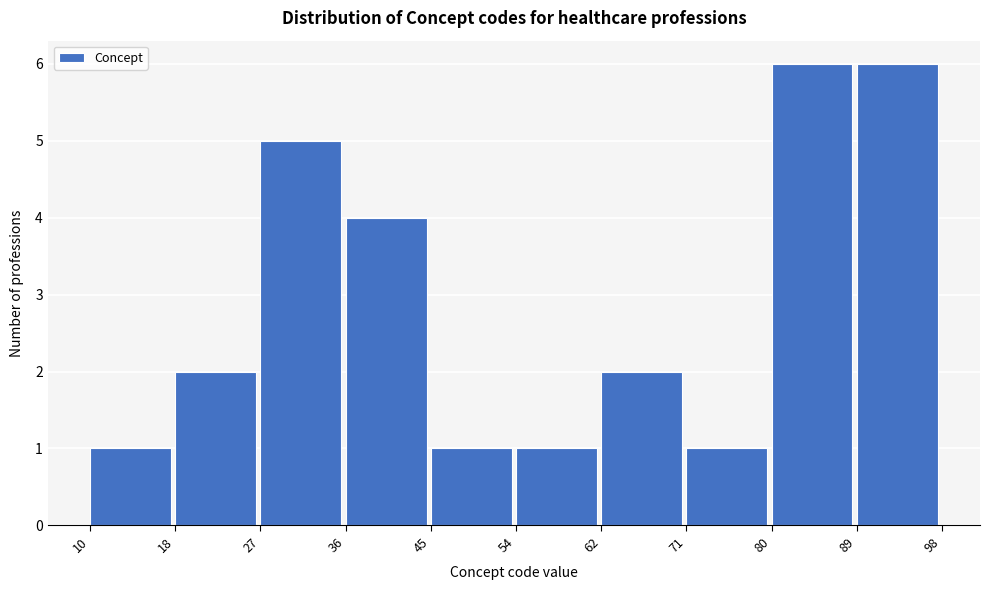

How tall is the bar that spans 10 to 18 on the x-axis? The values are not printed on the chart, so give them approximately, as read against the axis.

1